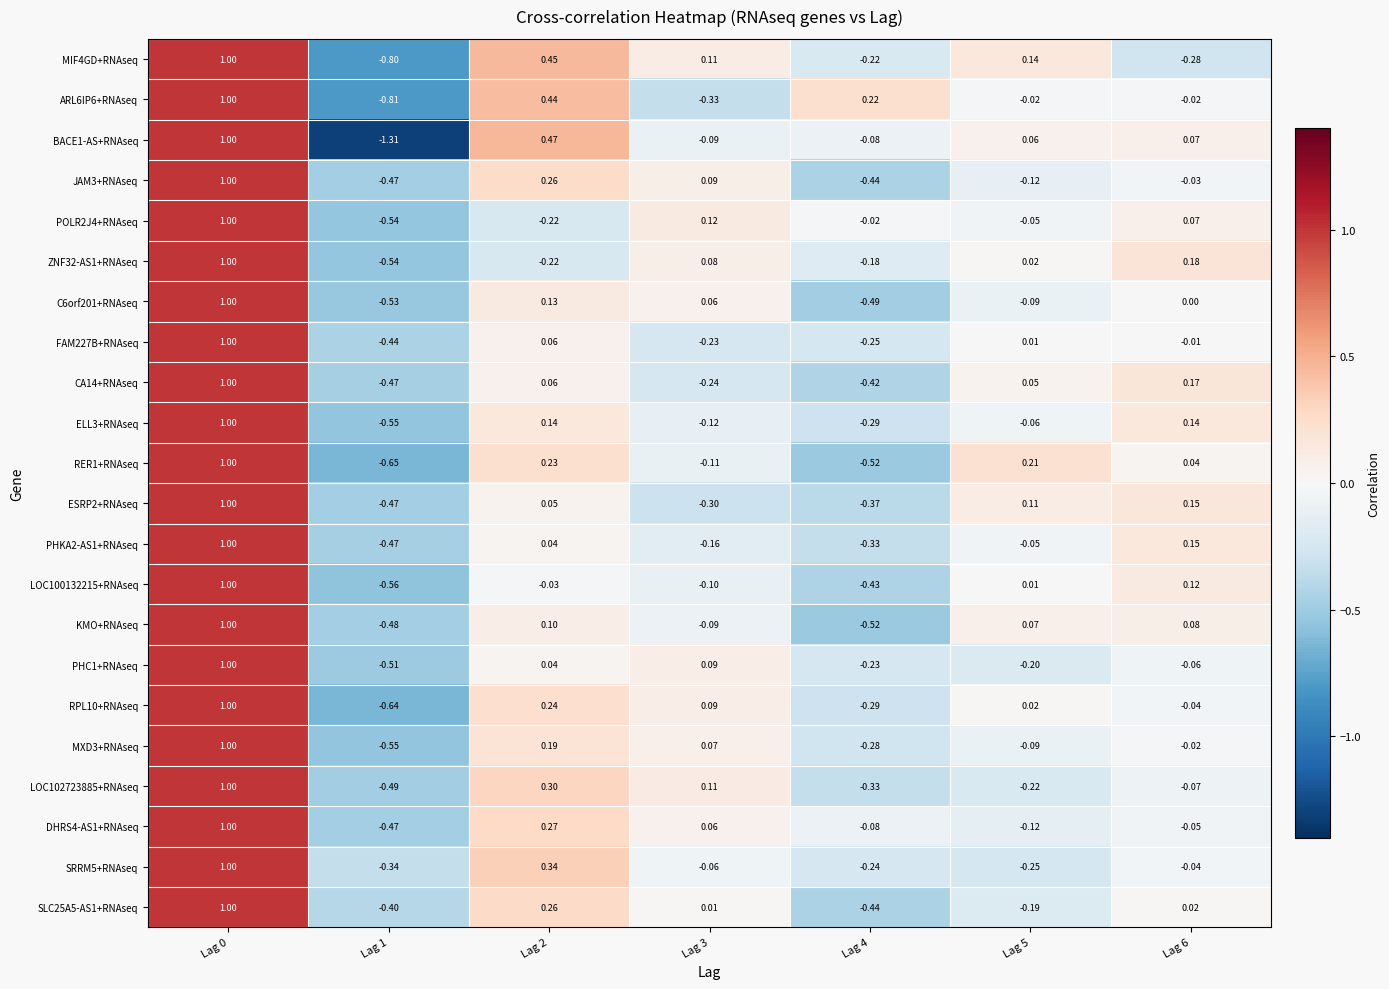

Which series has the widest spread of values?

BACE1-AS+RNAseq